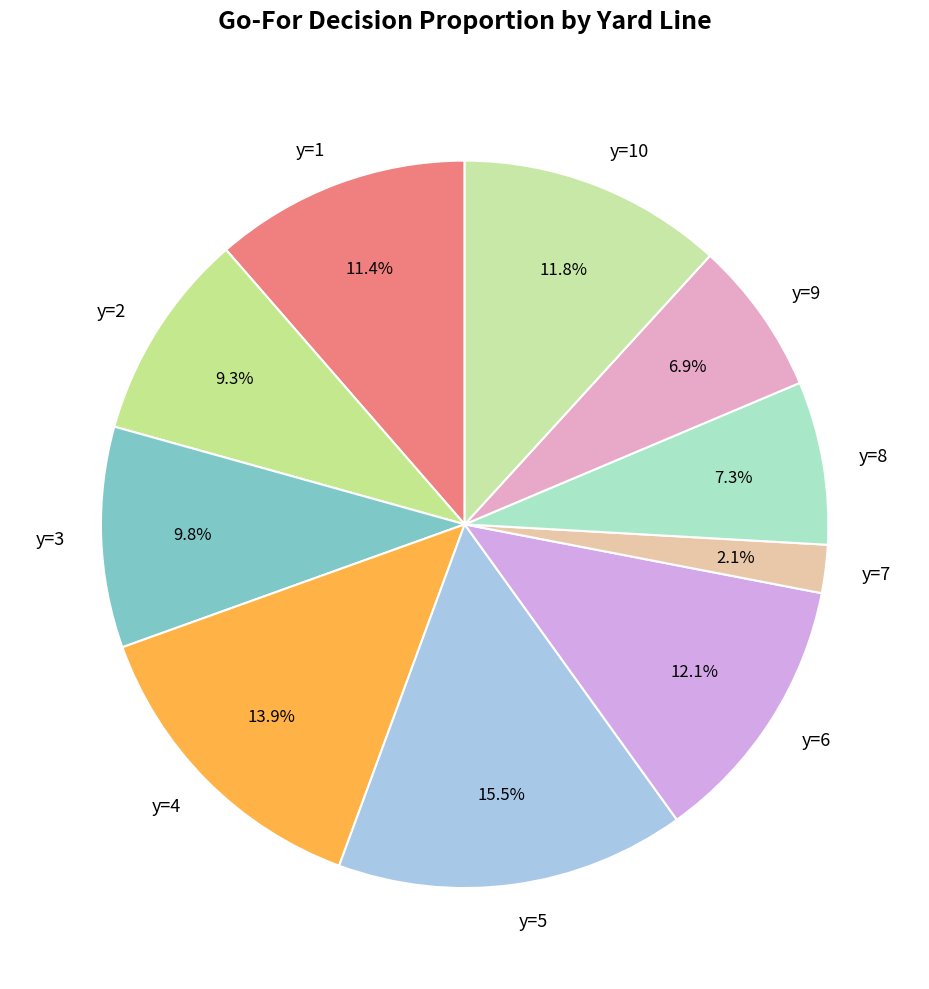

Does any single category account for the majority?

No